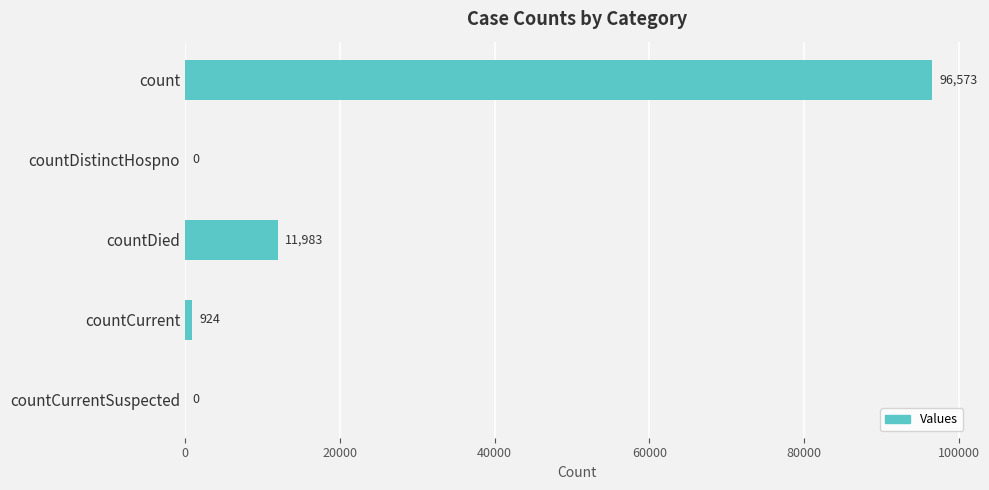

The chart shows a value of 11983 at countDied. True or false?

True